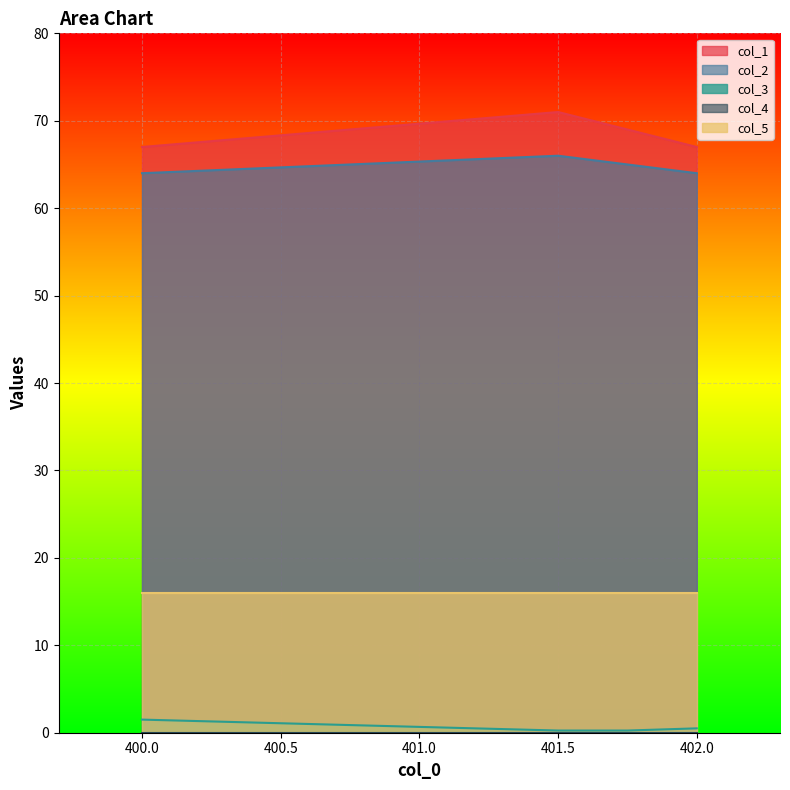

At how many categories does at least one series exceed 12?

4